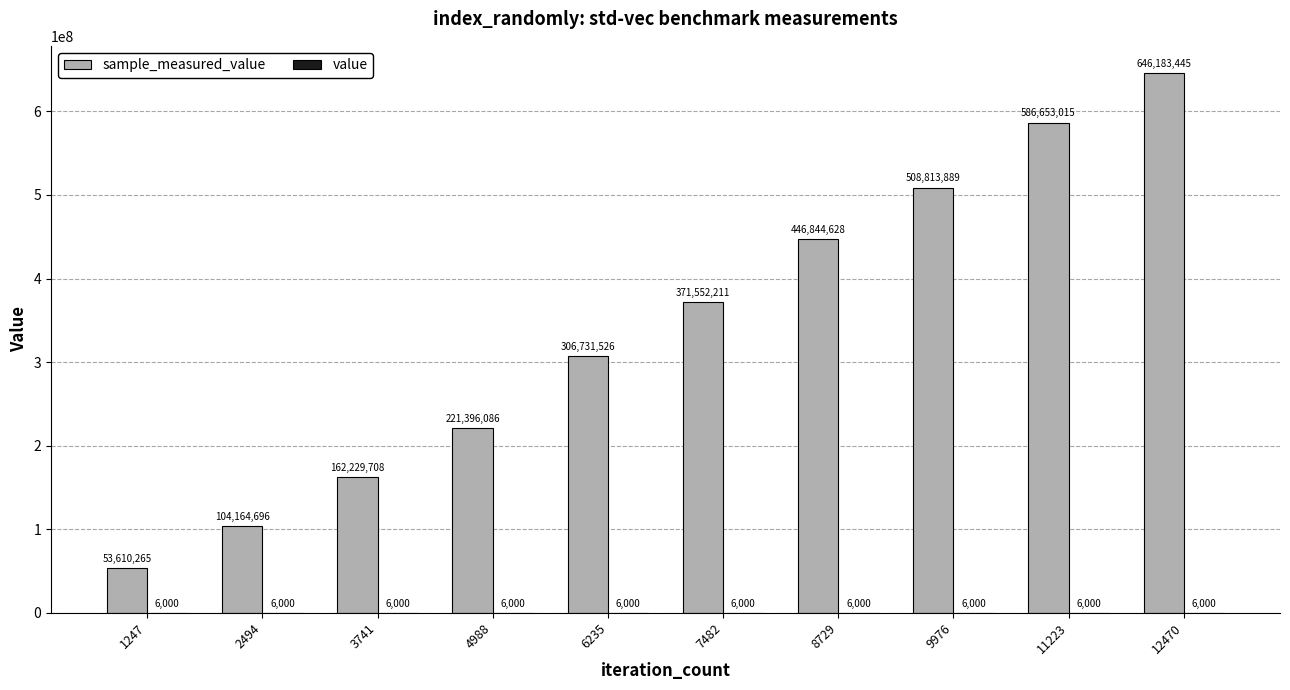

At which category is the sum across all series the highest?

12470